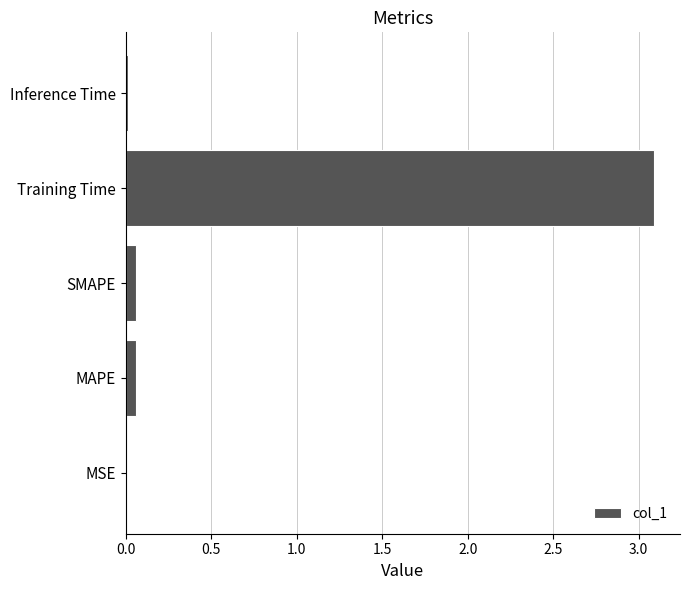

What value does the data have at Training Time?

3.1